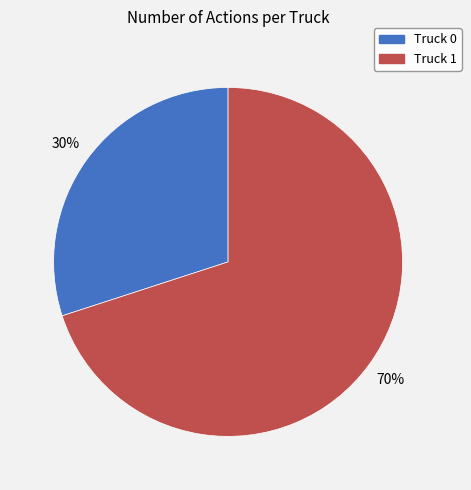

Which slice is the smallest?

Truck 0